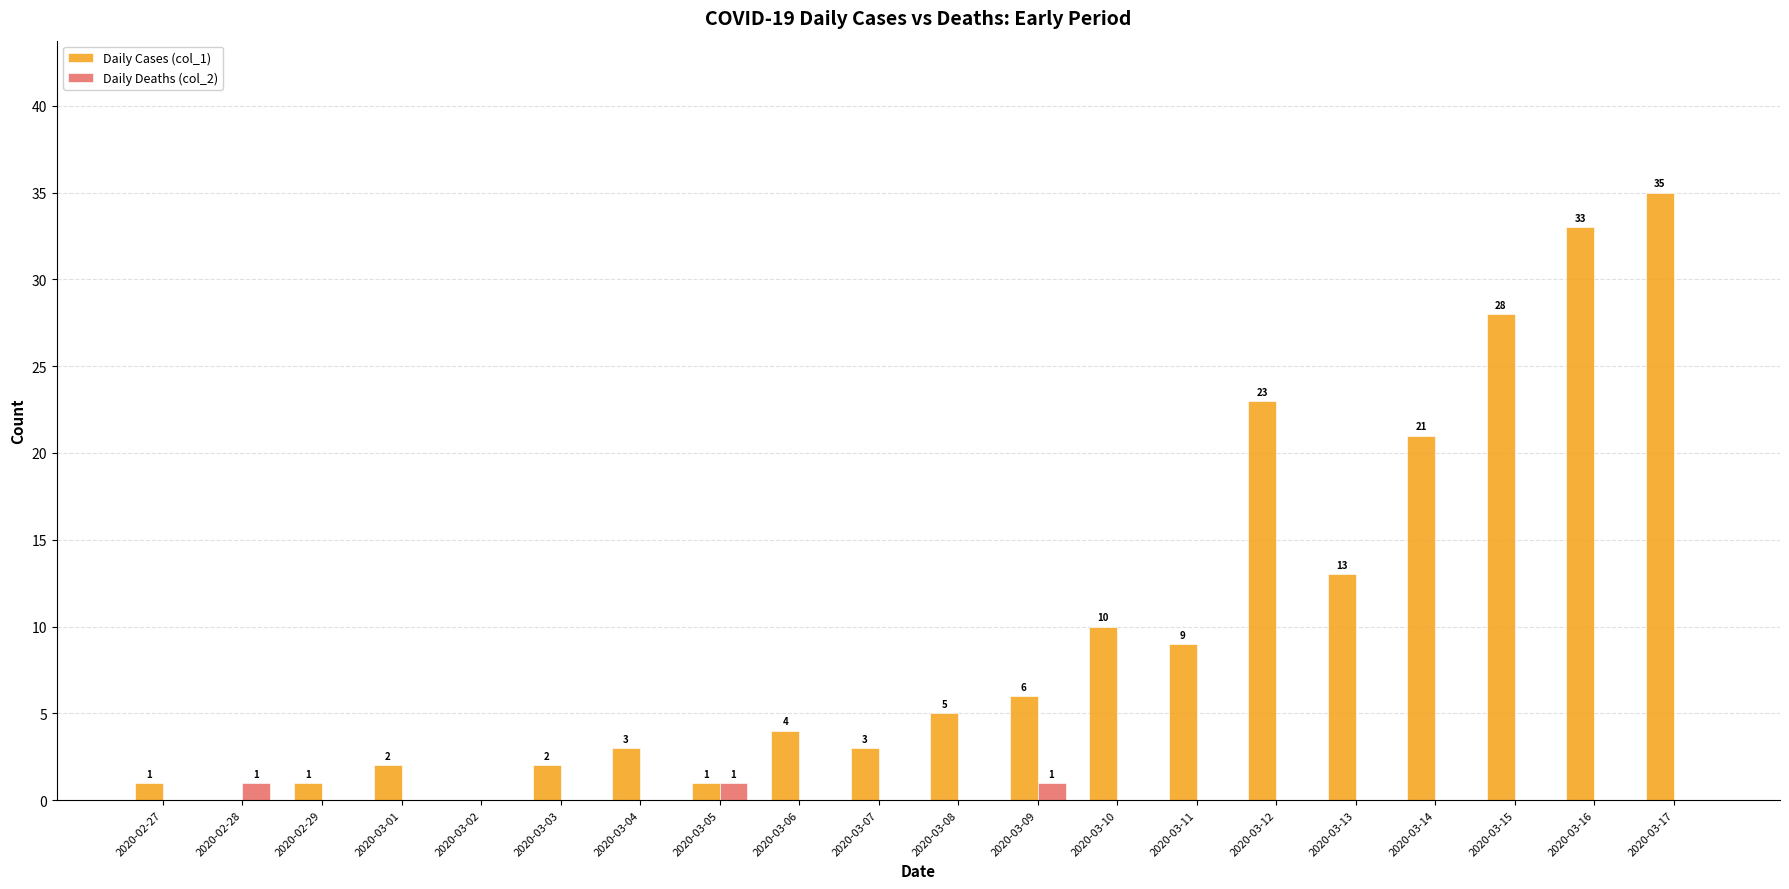

What is the sum of all Daily Deaths (col_2) values?

3